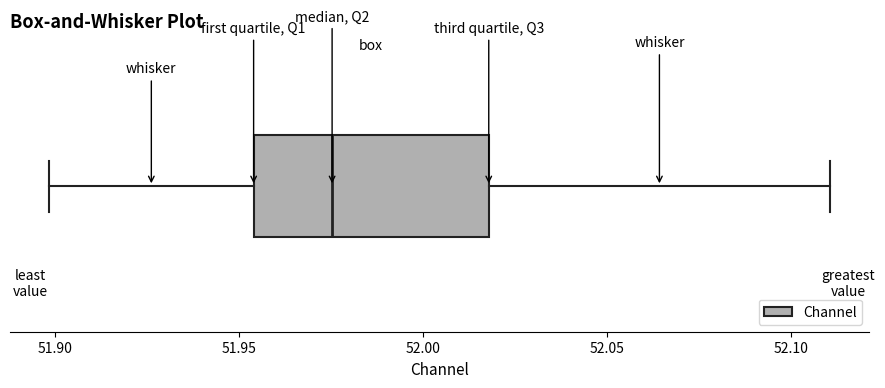

Read this box plot against the x-axis: the position of the median line, the range covered by the box, and the ends of both whiskers. The values are not printed on the chart, so give them approximately, as read against the axis.

median 51.975, box 51.955 to 52.020, whiskers 51.900 to 52.110